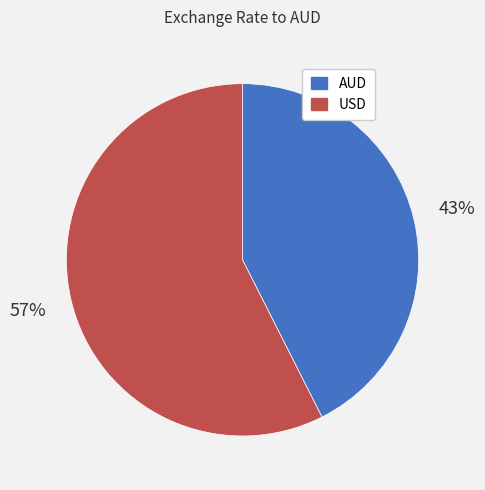

The AUD slice represents 43% of the pie. True or false?

True